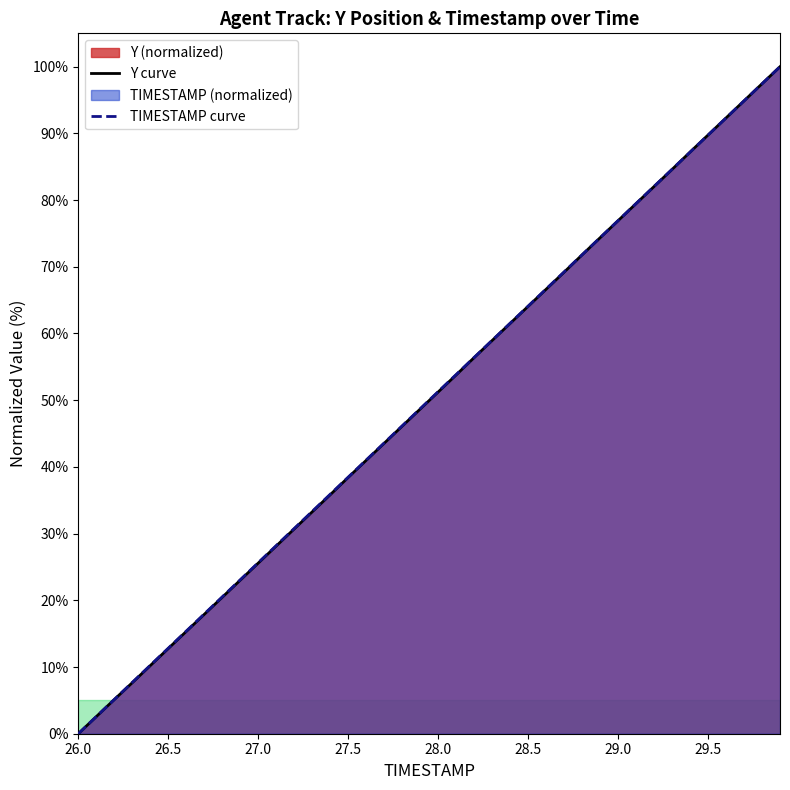

The value of TIMESTAMP at 29.1 is 29.5. True or false?

False